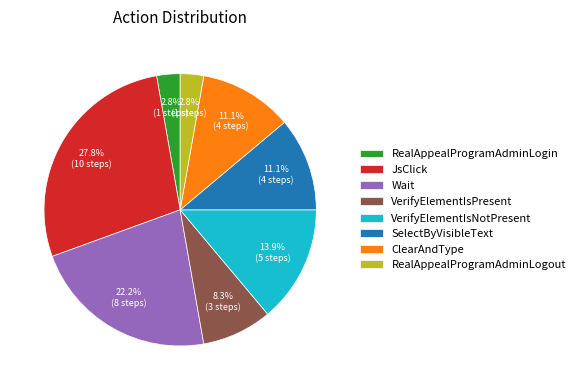

To the nearest percent, what portion does JsClick represent?

28%